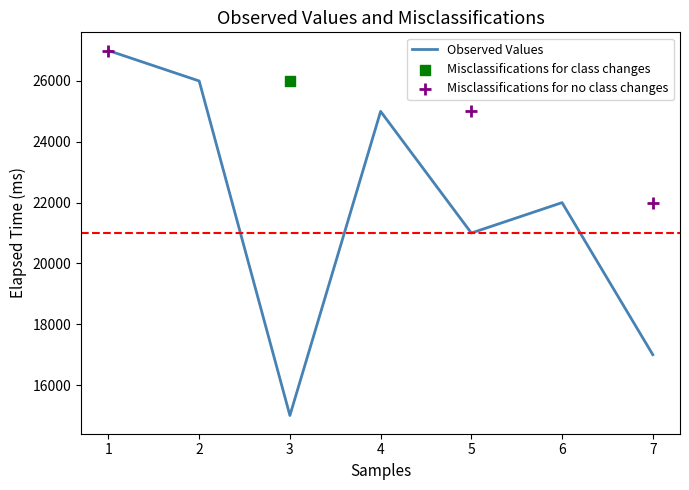

Between 7 and 1, which is larger?

1